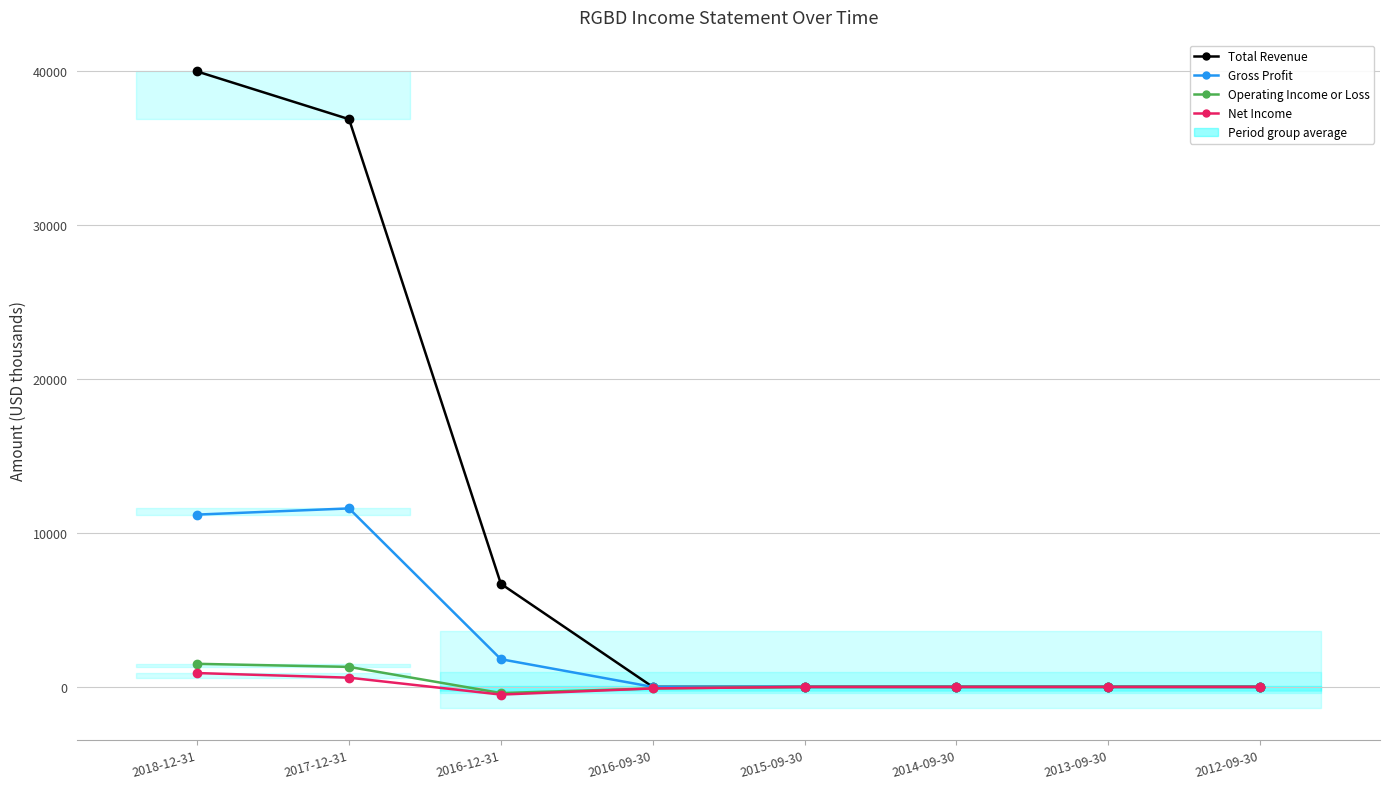

Is this an area chart (filled region under the line)?

No